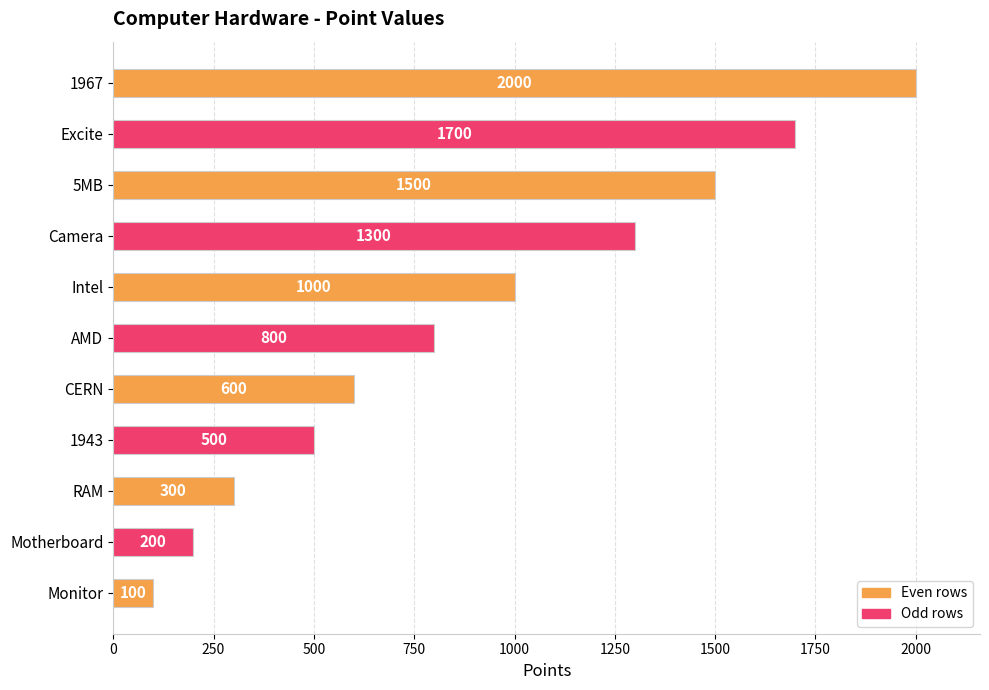

What is the maximum value shown in the chart?

2000